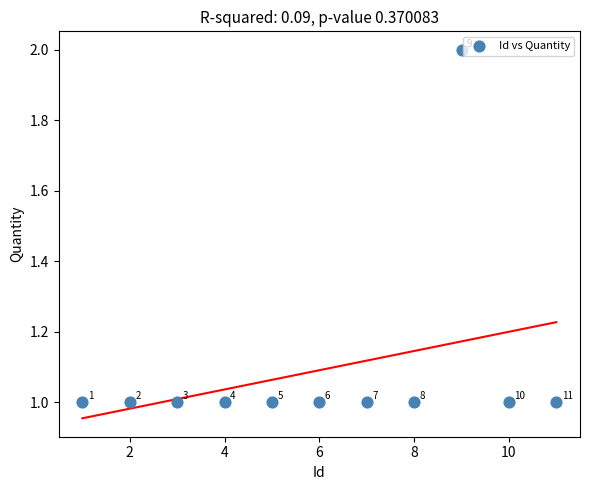

What is the average X value?

6